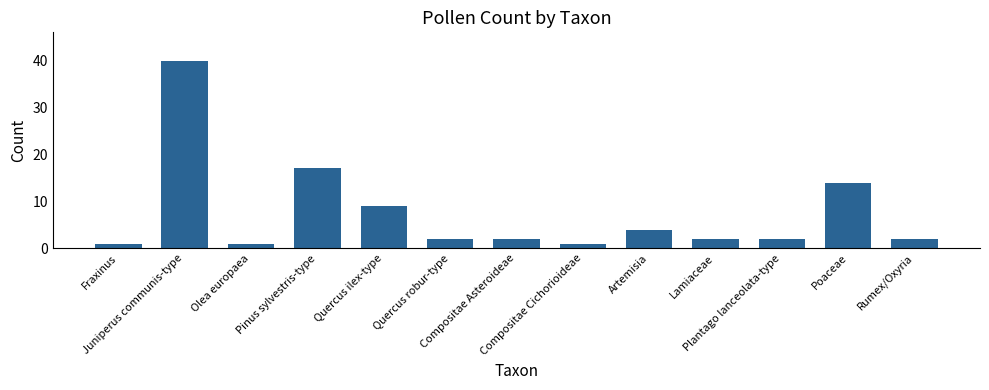

Reading left to right, list all the values displayed in this chart.

1	40	1	17	9	2	2	1	4	2	2	14	2